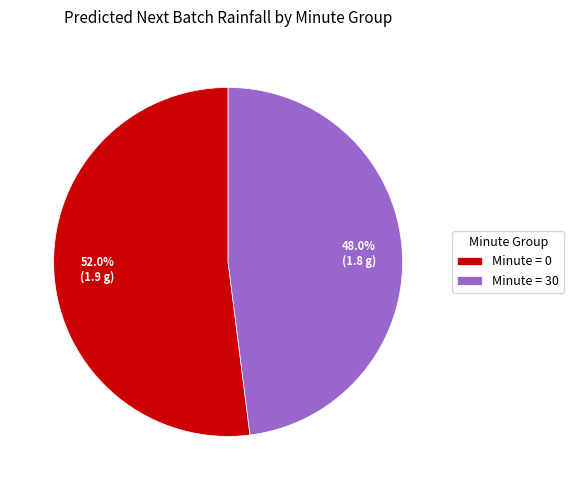

What percentage do Minute = 0 and Minute = 30 together represent?

100.0%